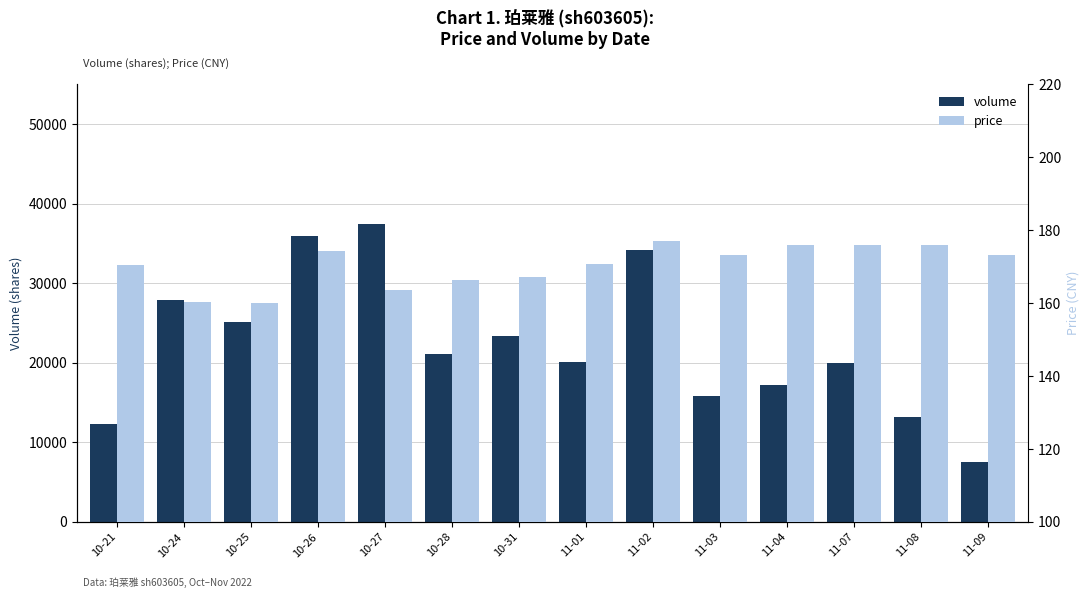

What is the label of the 10th bar from the right?

10-27